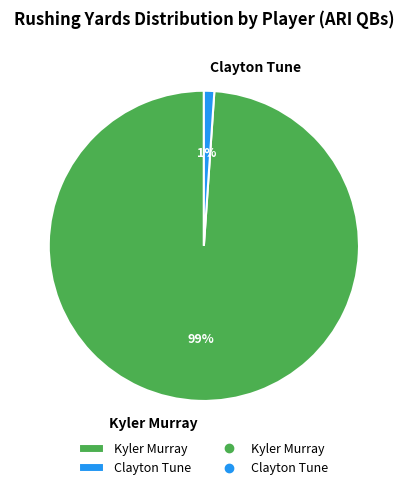

Is there any slice that represents more than half of the pie?

Yes